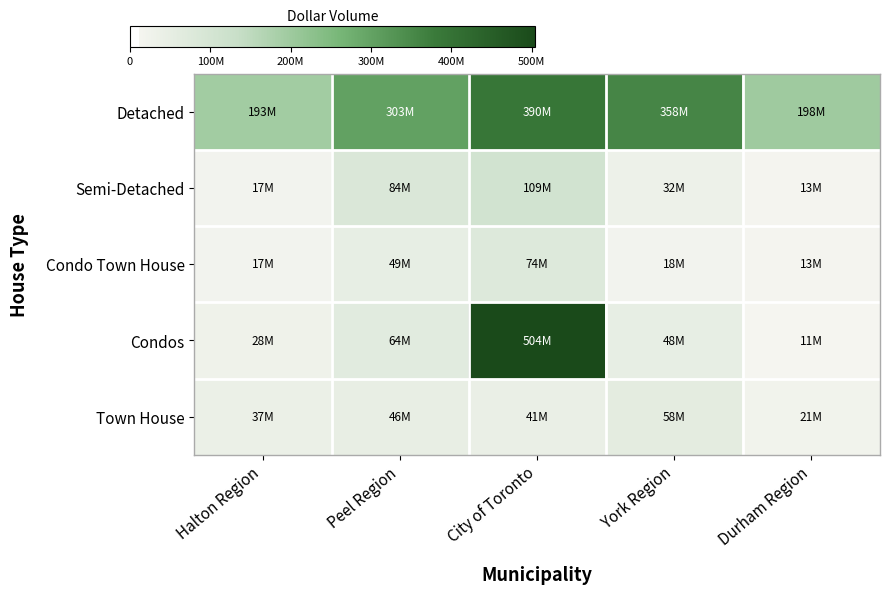

Which series changed the most between Halton Region and City of Toronto?

Condos